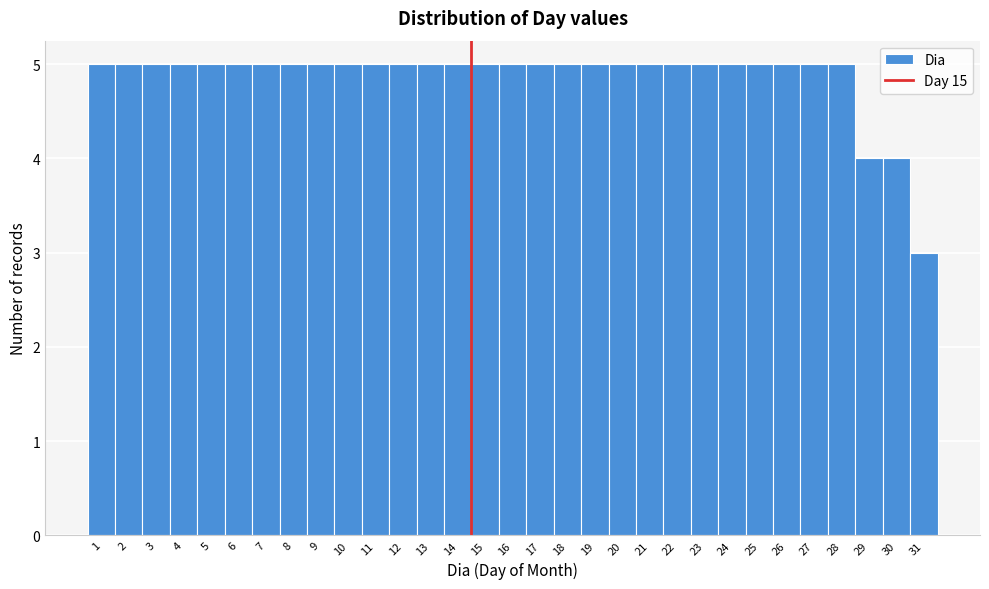

Approximately how many times larger is the value at 16 compared to 8?

1.0